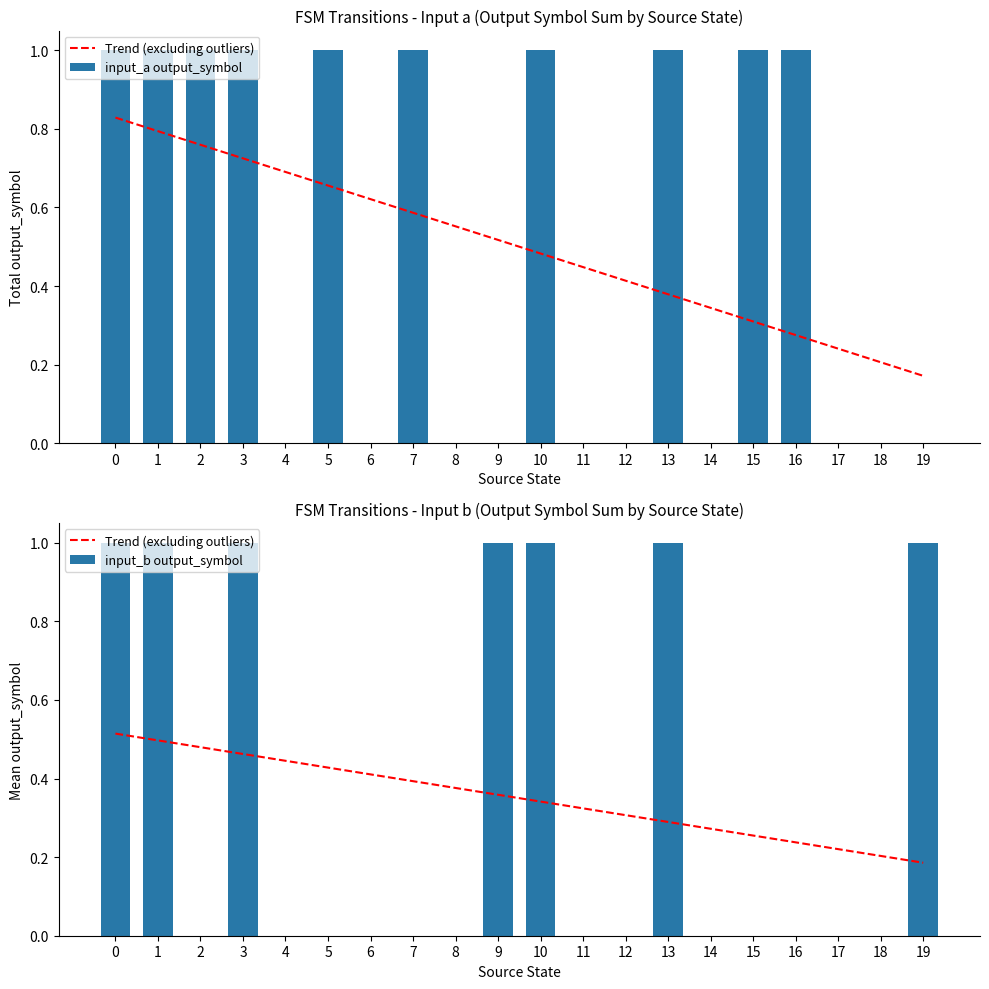

List the labels in order of Trend (excluding outliers) value, largest first.

0, 1, 2, 3, 4, 5, 6, 7, 8, 9, 10, 11, 12, 13, 14, 15, 16, 17, 18, 19